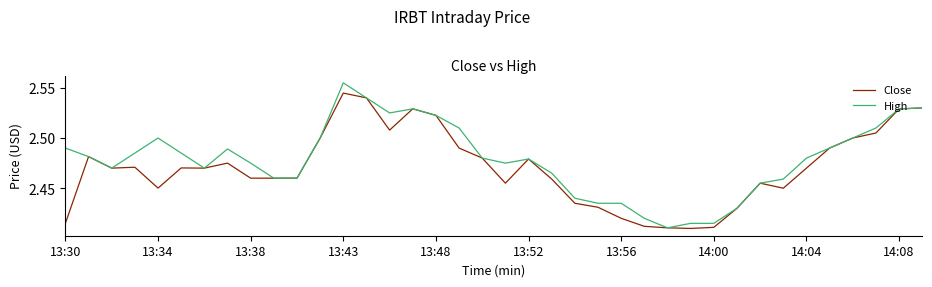

List the series in order of their overall mean, lowest first.

Close, High